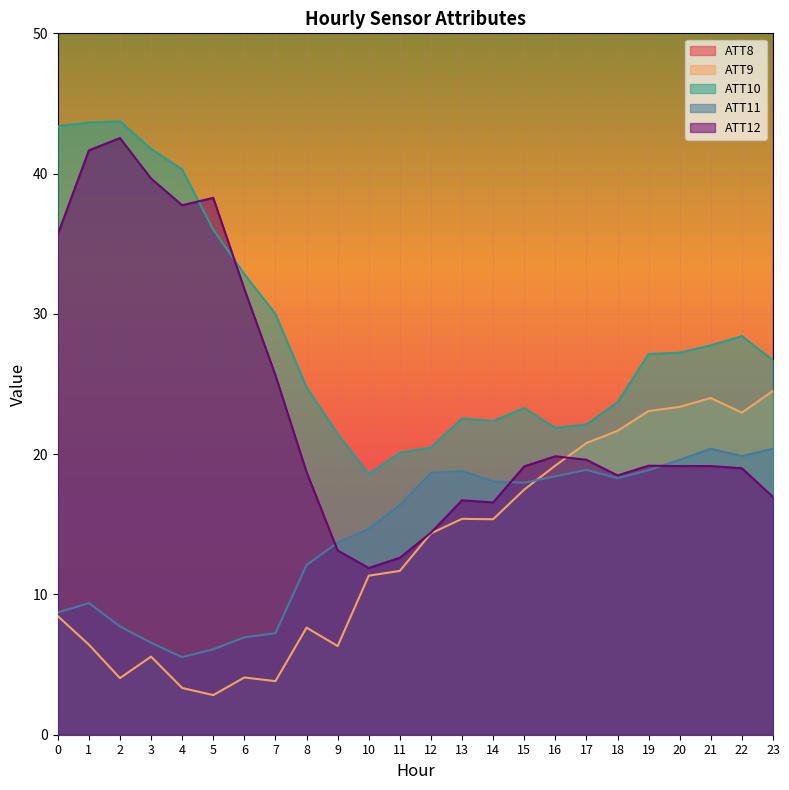

How many data points does each series have?

24